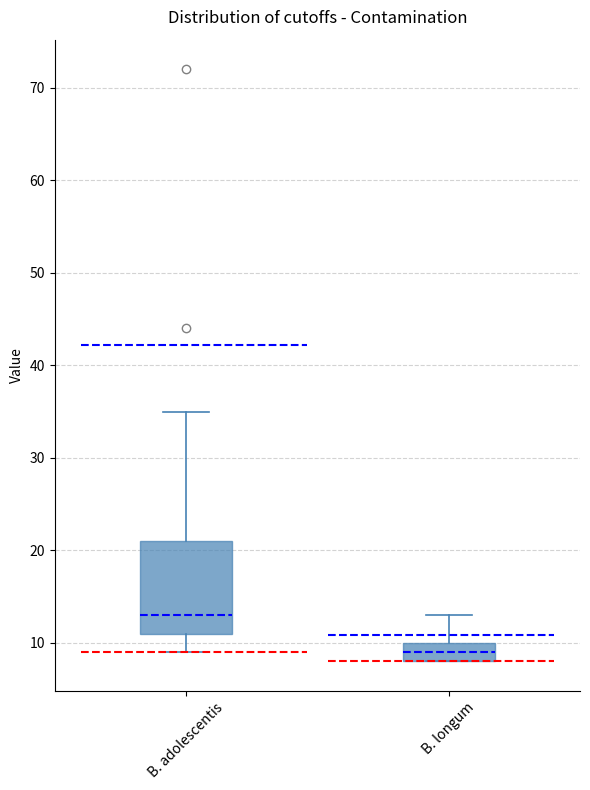

Which box has the lowest median line?

B. longum